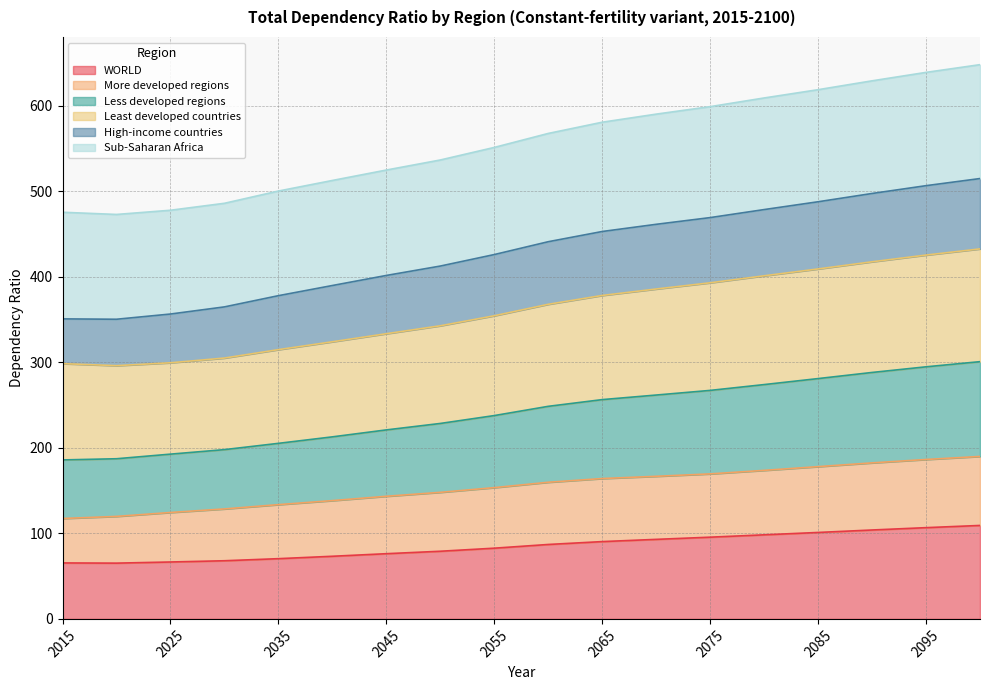

List the labels in order of WORLD value, largest first.

2100, 2095, 2090, 2085, 2080, 2075, 2070, 2065, 2060, 2055, 2050, 2045, 2040, 2035, 2030, 2025, 2015, 2020